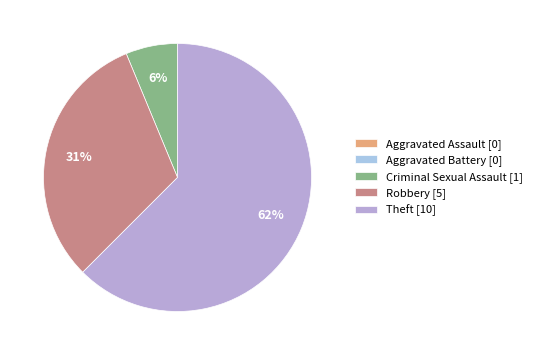

Rank the categories by value from highest to lowest.

Theft, Robbery, Criminal Sexual Assault, Aggravated Assault, Aggravated Battery